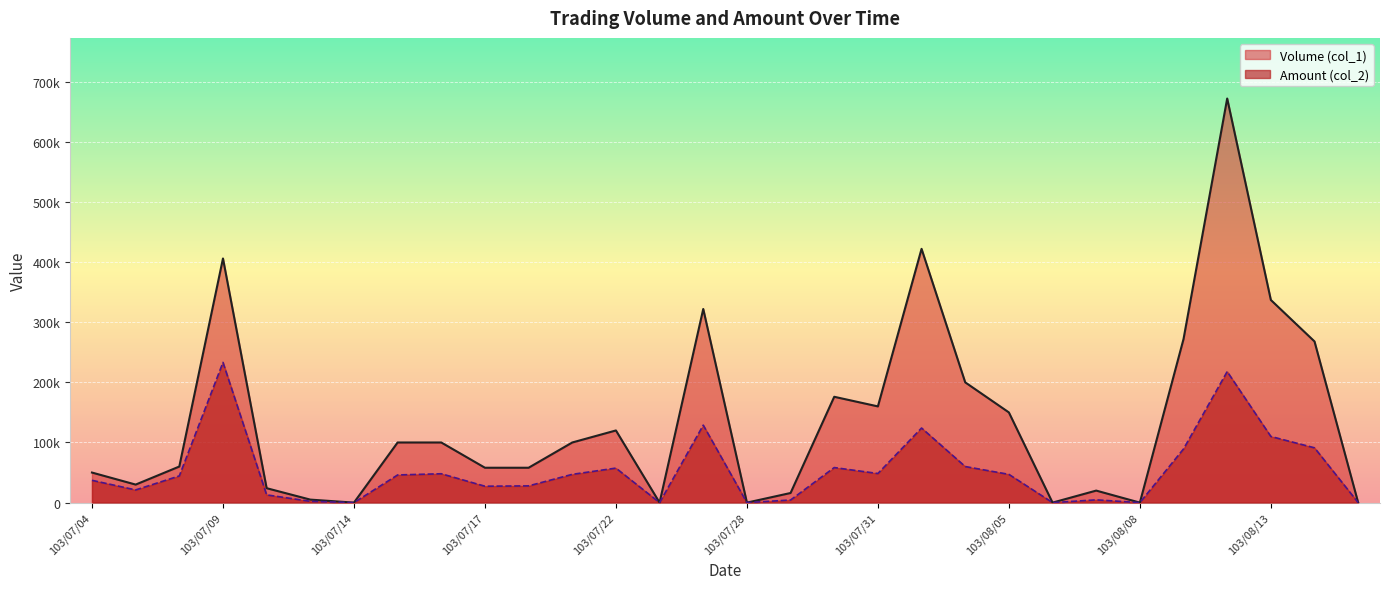

Is it true that Amount (col_2) equals 91140 at 103/08/14?

True